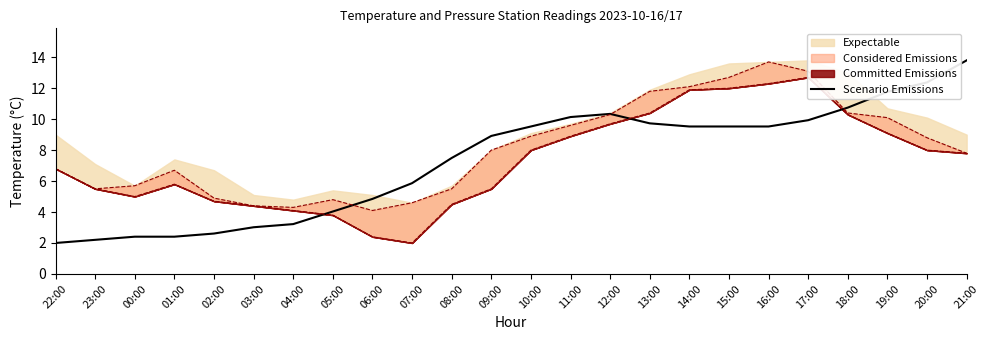

How many categories are shown in the chart?

24